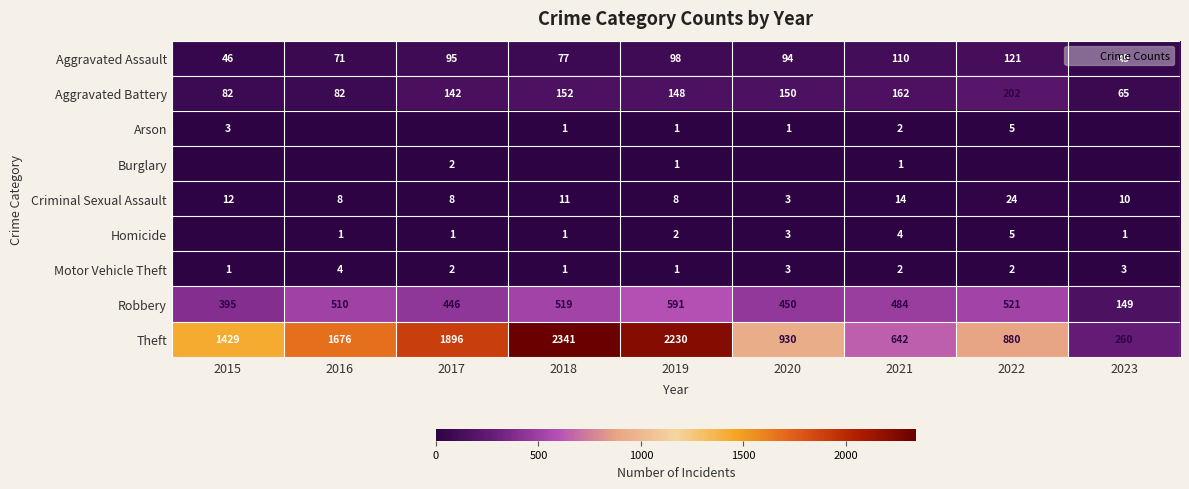

How many data points in Arson are above 1?

3